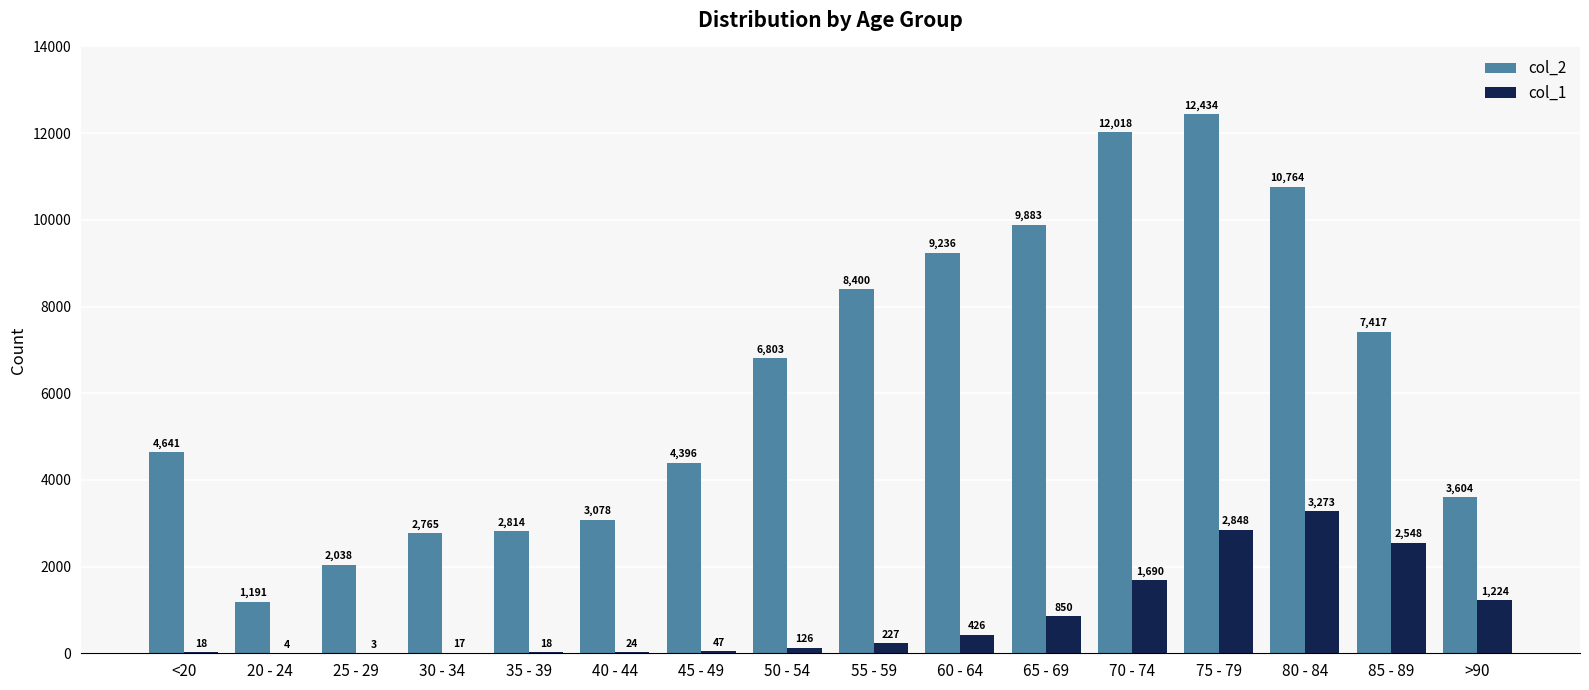

Reading left to right, extract all data points from this chart.

col_2: 4641	1191	2038	2765	2814	3078	4396	6803	8400	9236	9883	12018	12434	10764	7417	3604
col_1: 18	4	3	17	18	24	47	126	227	426	850	1690	2848	3273	2548	1224